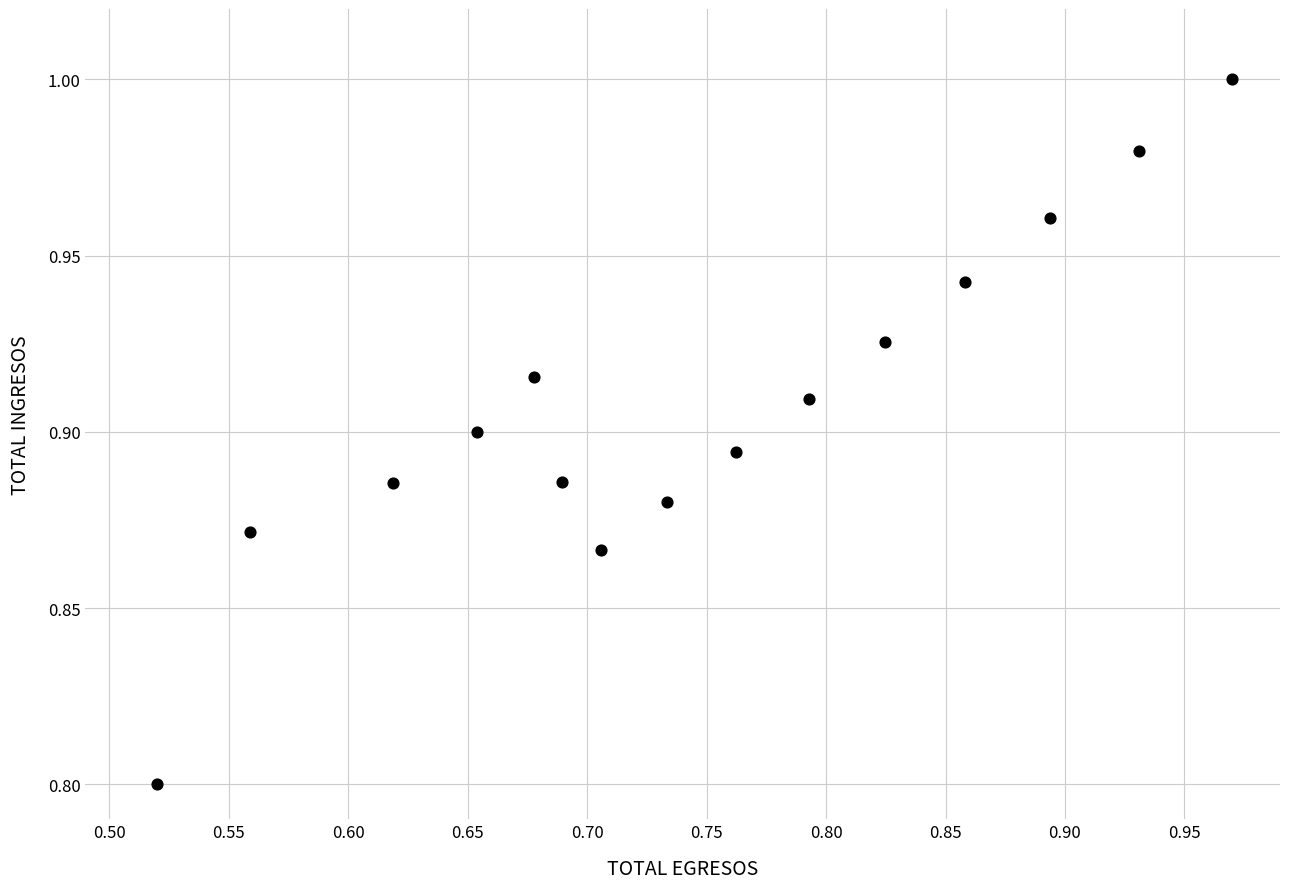

What is the range of X values (max minus min)?

0.4